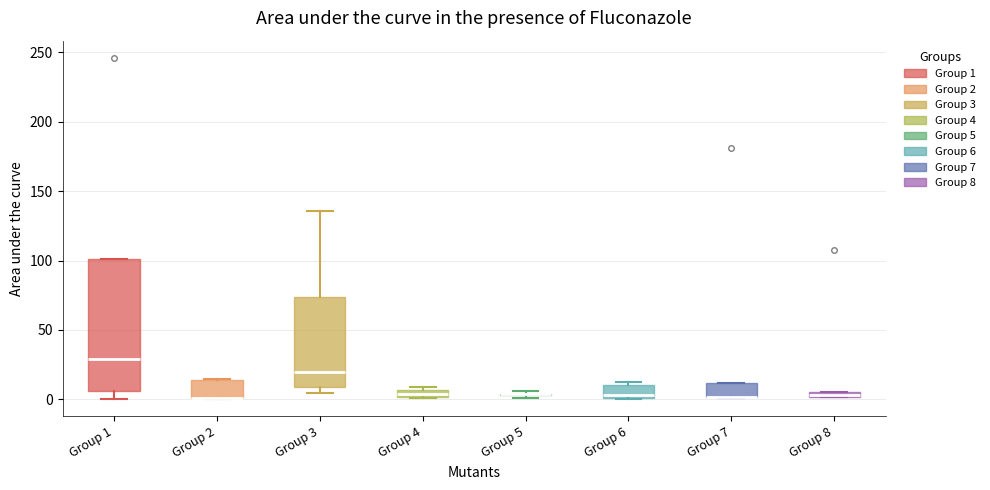

Where does the upper whisker of the box for Group 3 end on the y-axis? The values are not printed on the chart, so give them approximately, as read against the axis.

135